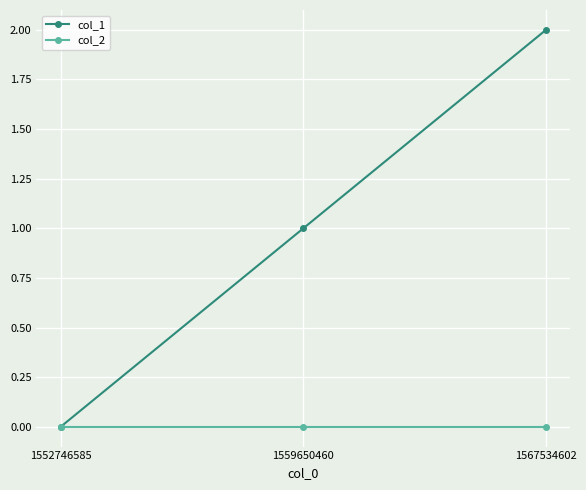

What is the difference between the col_1 values at 1559650460 and 1552746585?

1